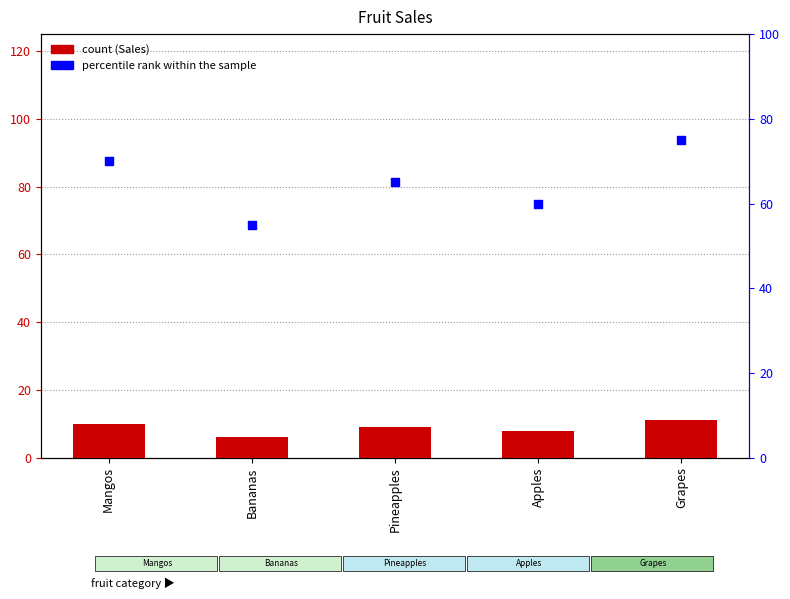

Which series has the largest total across all categories?

percentile rank within the sample